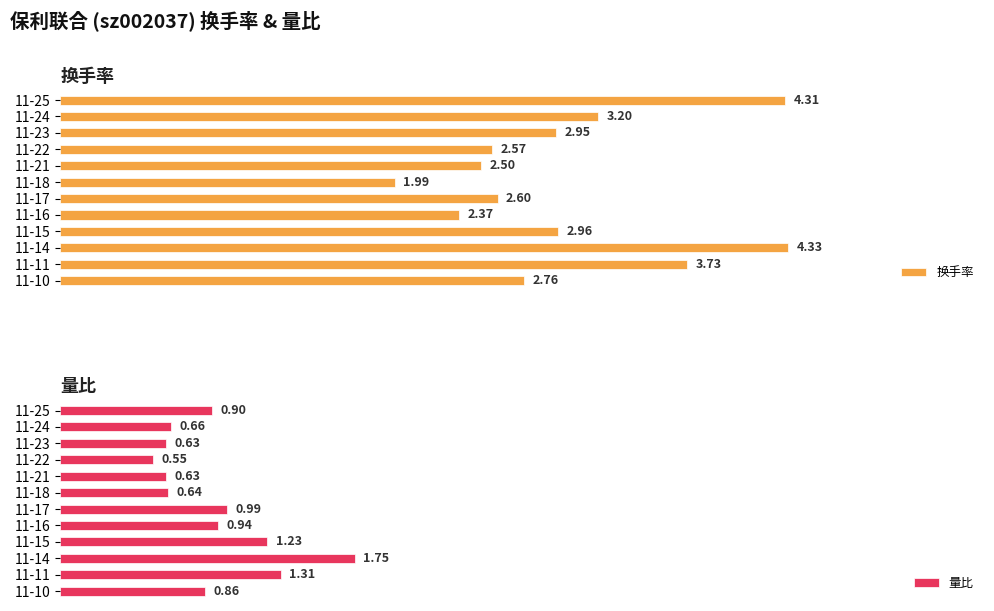

What value does the 量比 series have at 11-25?

0.9